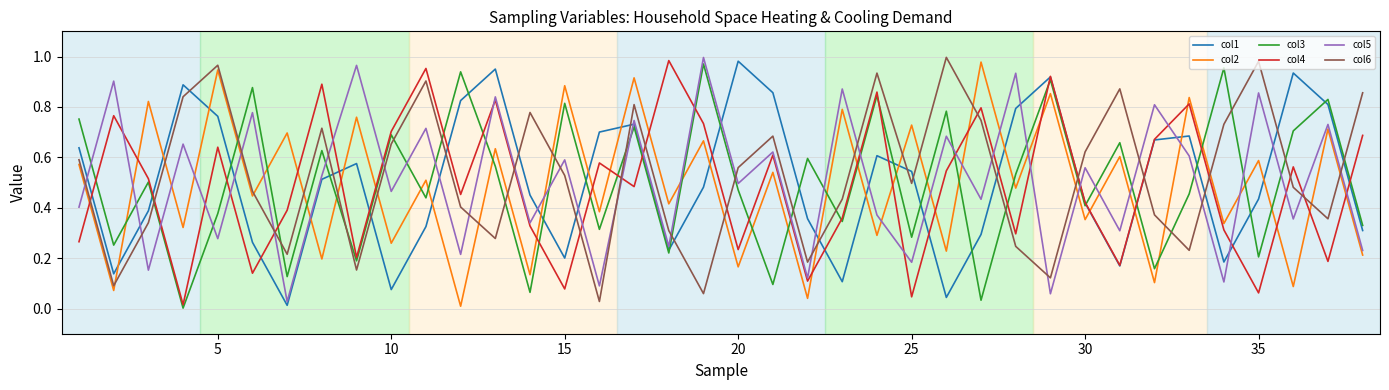

Which series ends up on top after the final intersection of col6 and col3?

col6